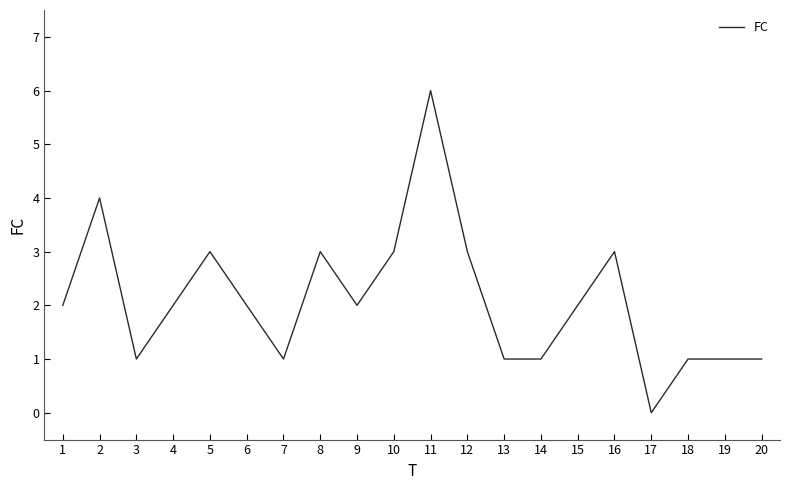

What is the difference between the maximum and second lowest values?

5